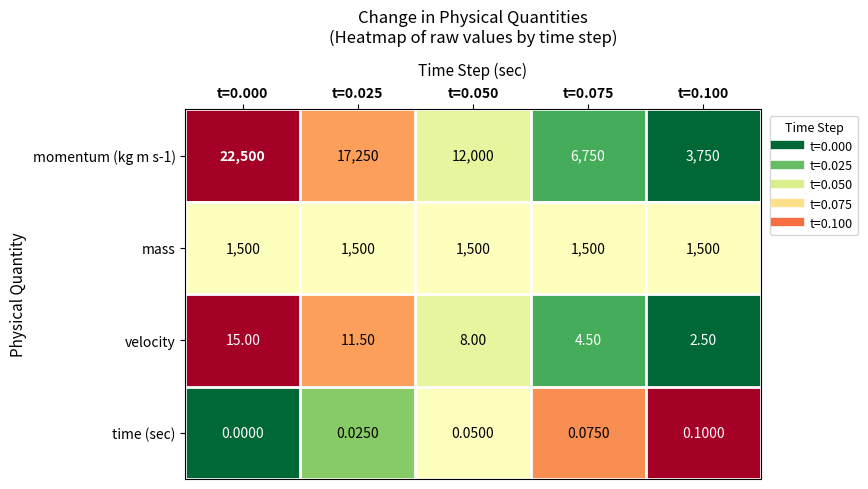

Is the value of momentum (kg m s-1) at t=0.025 greater than the value of mass at t=0.100?

Yes